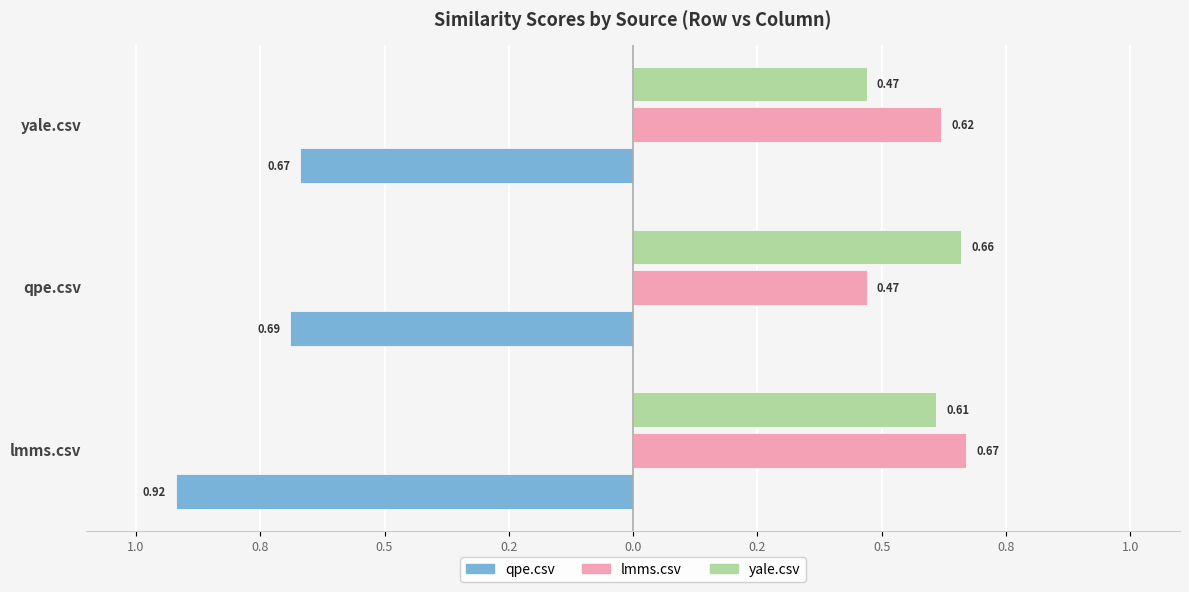

What position from the right is qpe.csv?

2